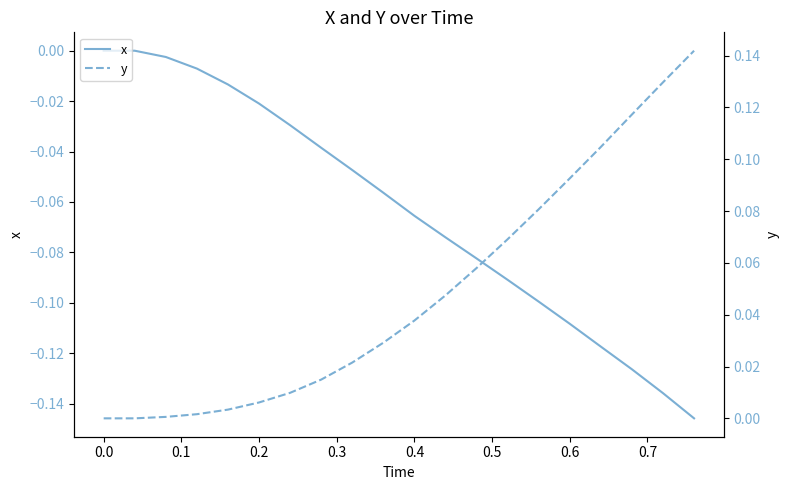

How many lines are shown in the chart?

2